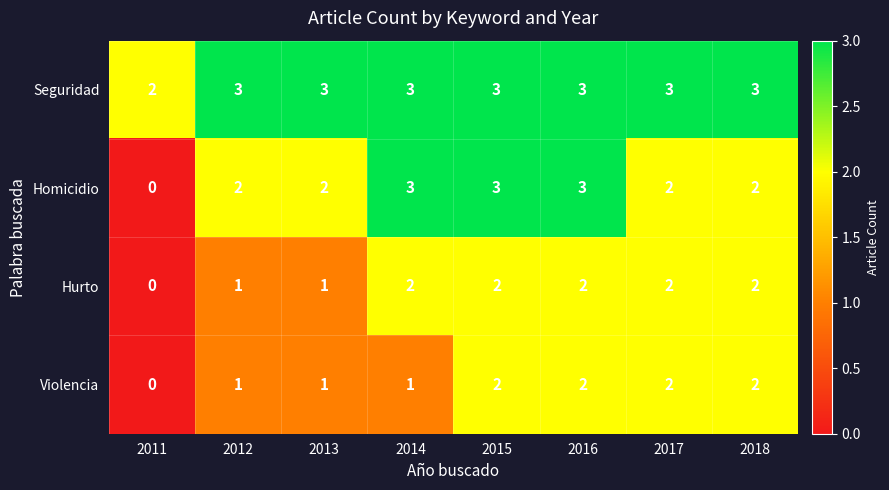

Which series has the largest range (max minus min)?

Homicidio